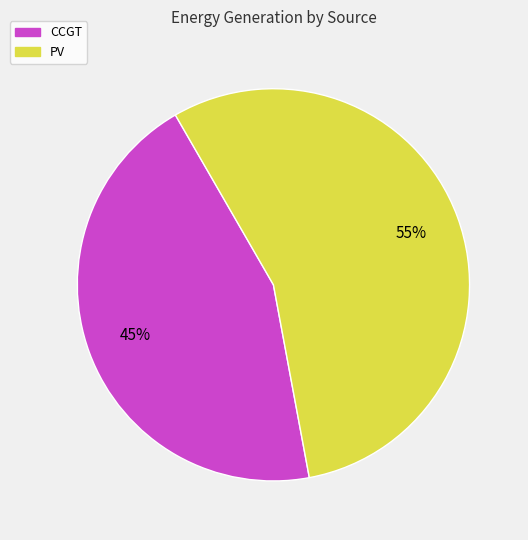

The PV slice represents 67% of the pie. True or false?

False